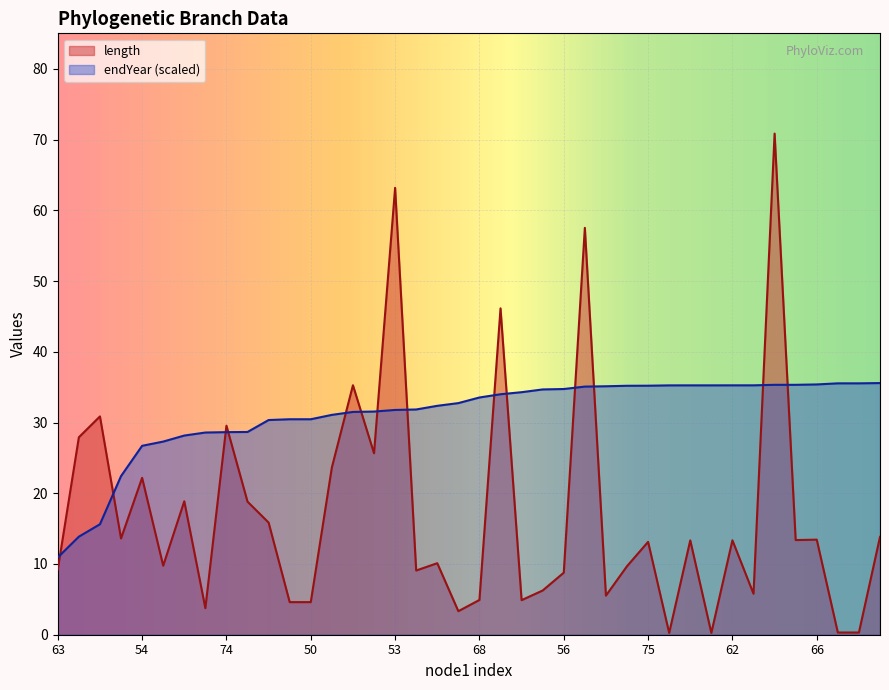

Where do endYear and length first cross each other?

63 and 73